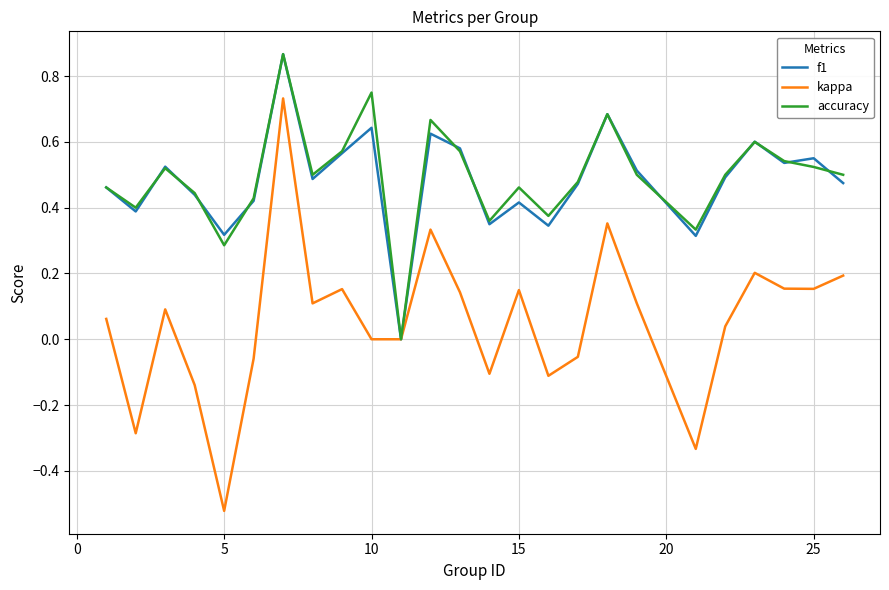

Which series has the largest range (max minus min)?

kappa